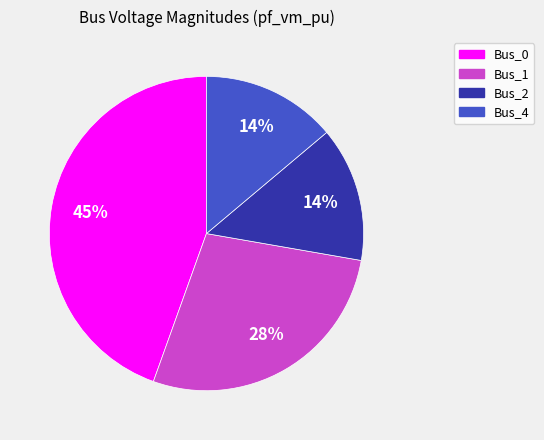

Is there a majority slice in this chart?

No